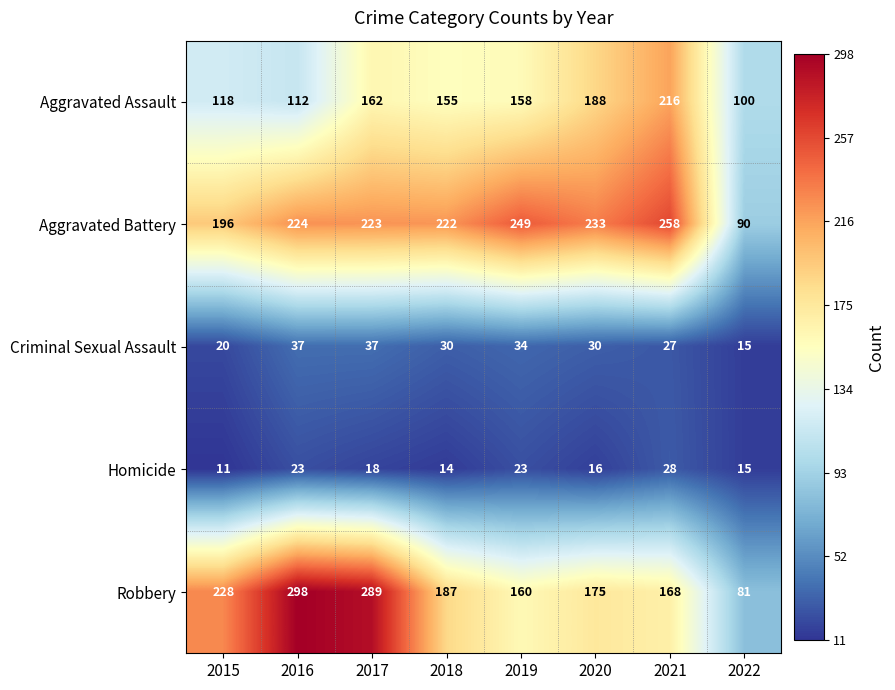

What is the smallest value displayed?

11